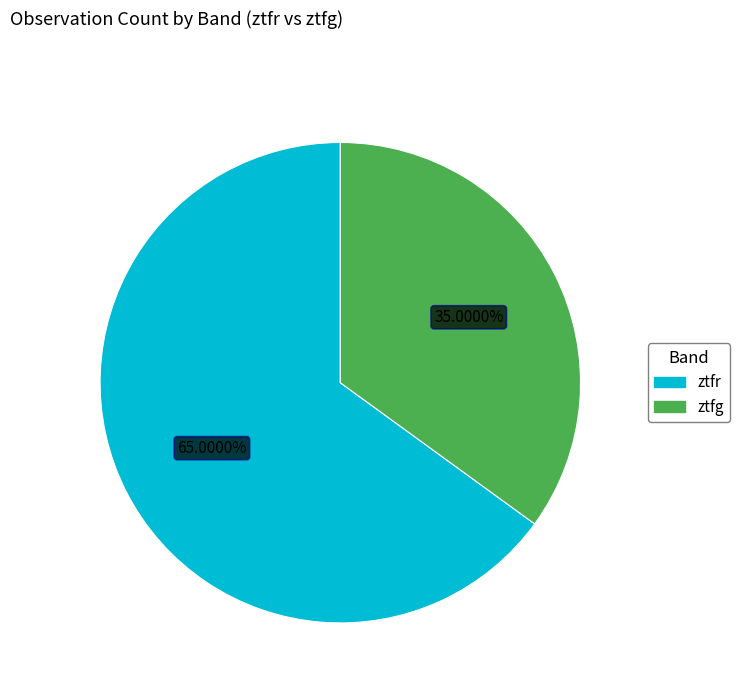

Which slice is the largest?

ztfr